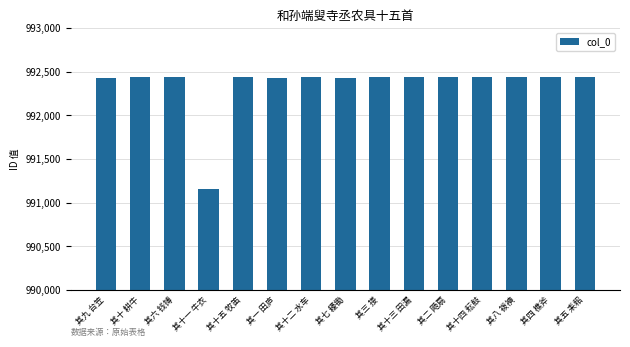

What is the value of the 15th bar from the left?

992442